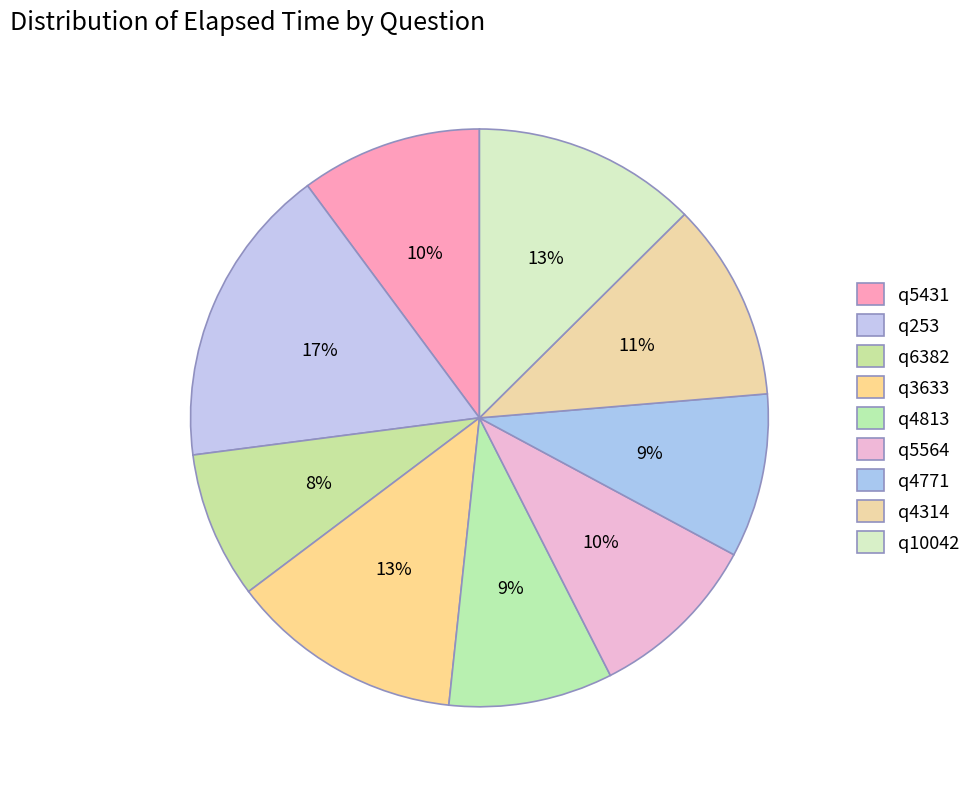

What portion of the pie excludes q4813?

90.8%